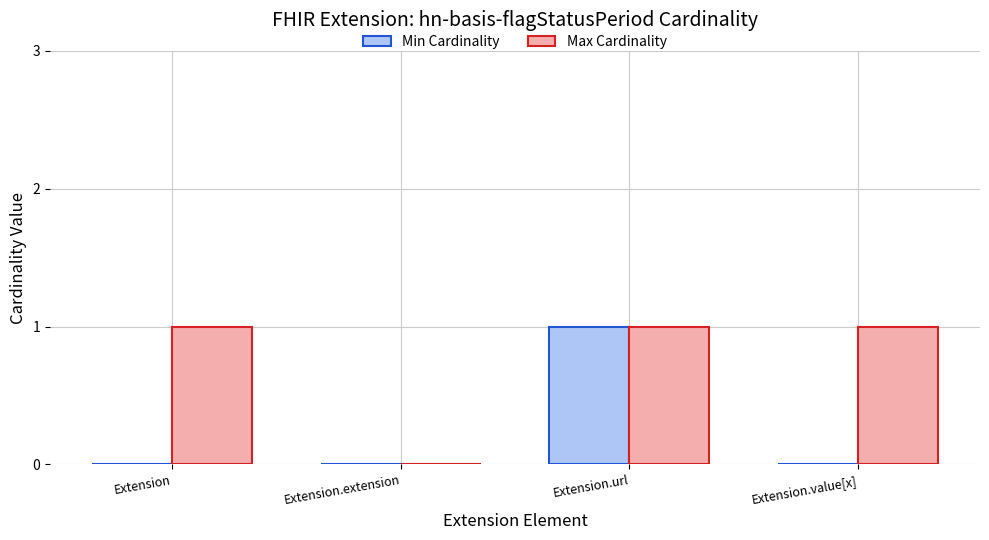

Reading left to right, list all the values displayed in this chart.

Min Cardinality: Extension=0	Extension.extension=0	Extension.url=1	Extension.value[x]=0
Max Cardinality: Extension=1	Extension.extension=0	Extension.url=1	Extension.value[x]=1